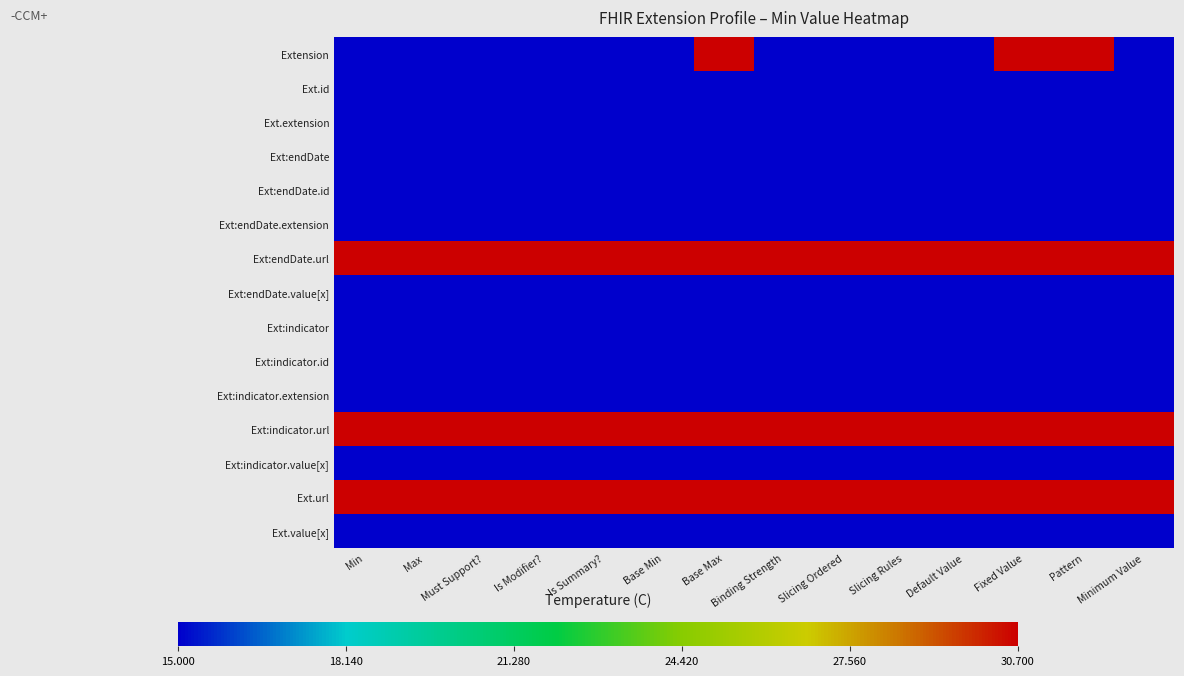

How many categories are shown in the chart?

14